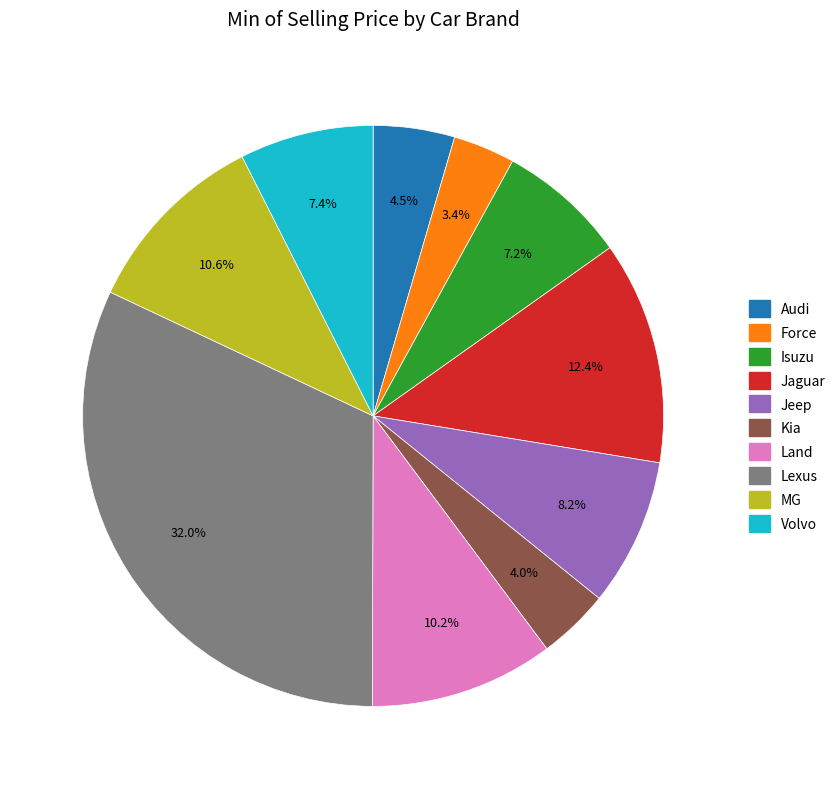

To the nearest percent, what is the combined percentage of Land and Jaguar?

23%